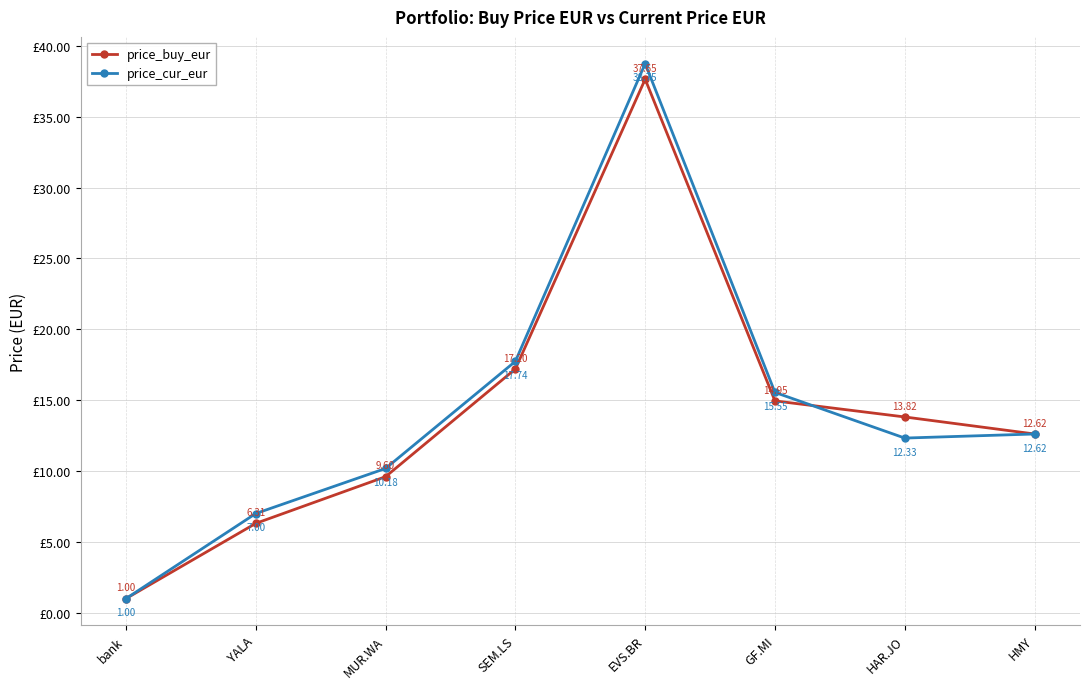

How many categories are shown in the chart?

8